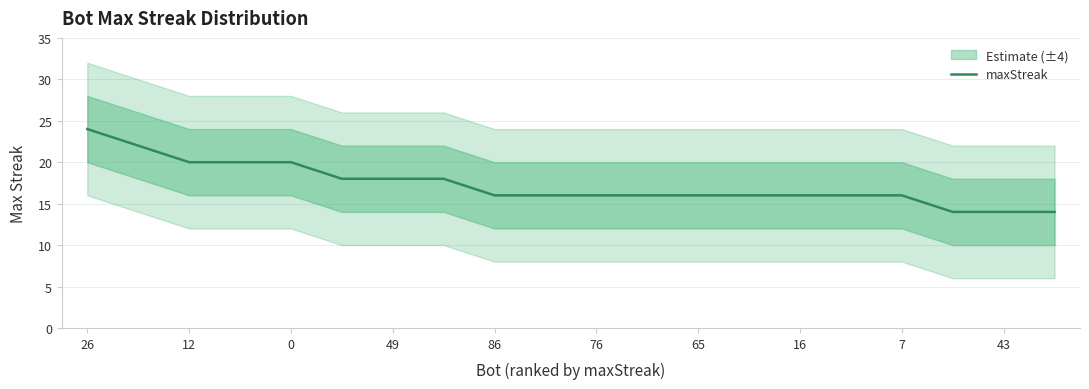

What is the difference between the second highest and minimum values?

8